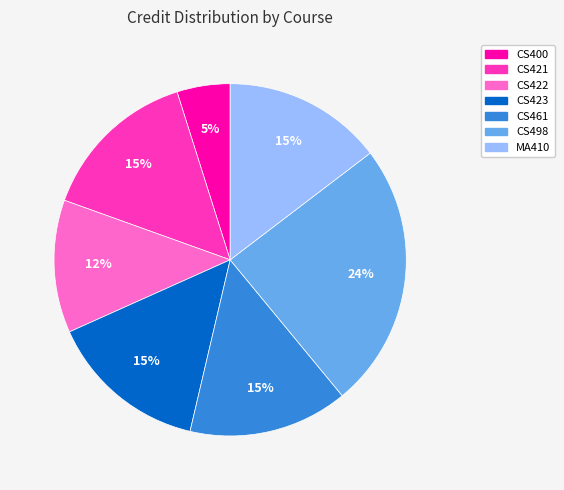

What is the ratio of the value at MA410 to the value at CS421?

1.0